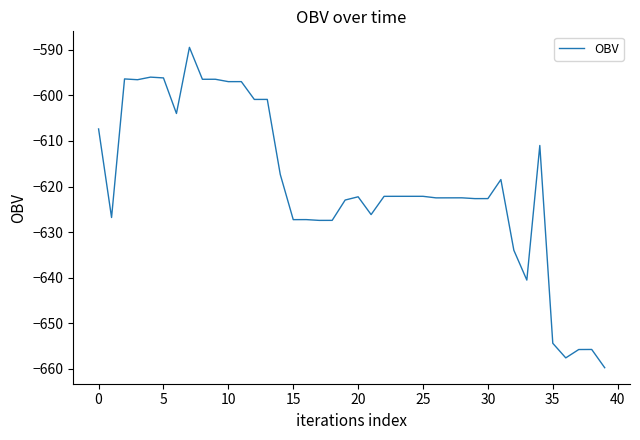

What is the greatest value displayed?

-589.5